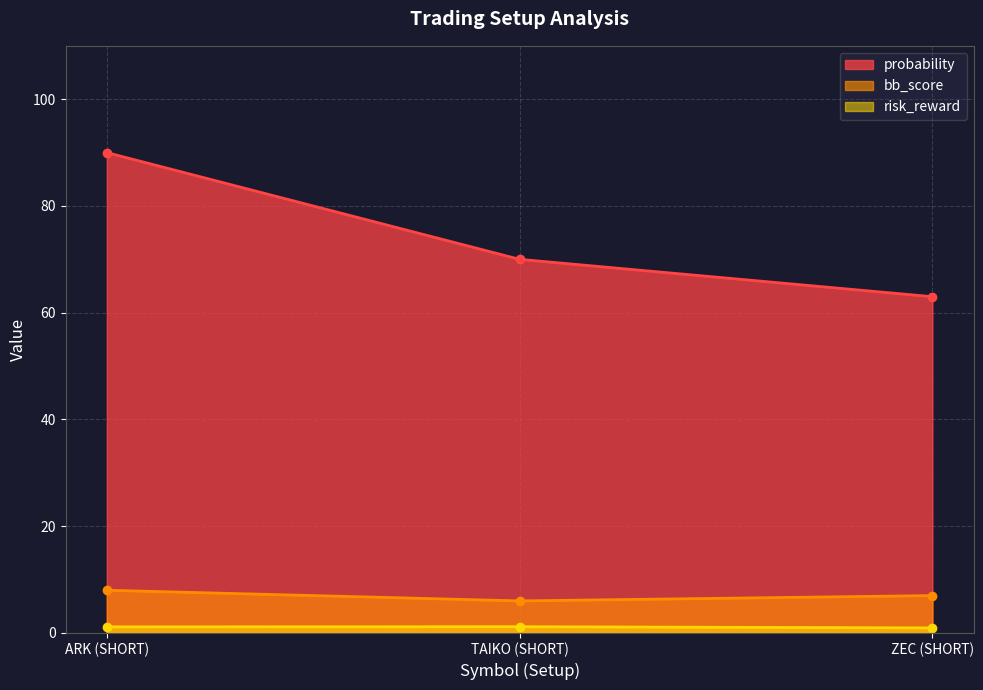

What is the label of the 3rd point from the left?

ZEC (SHORT)